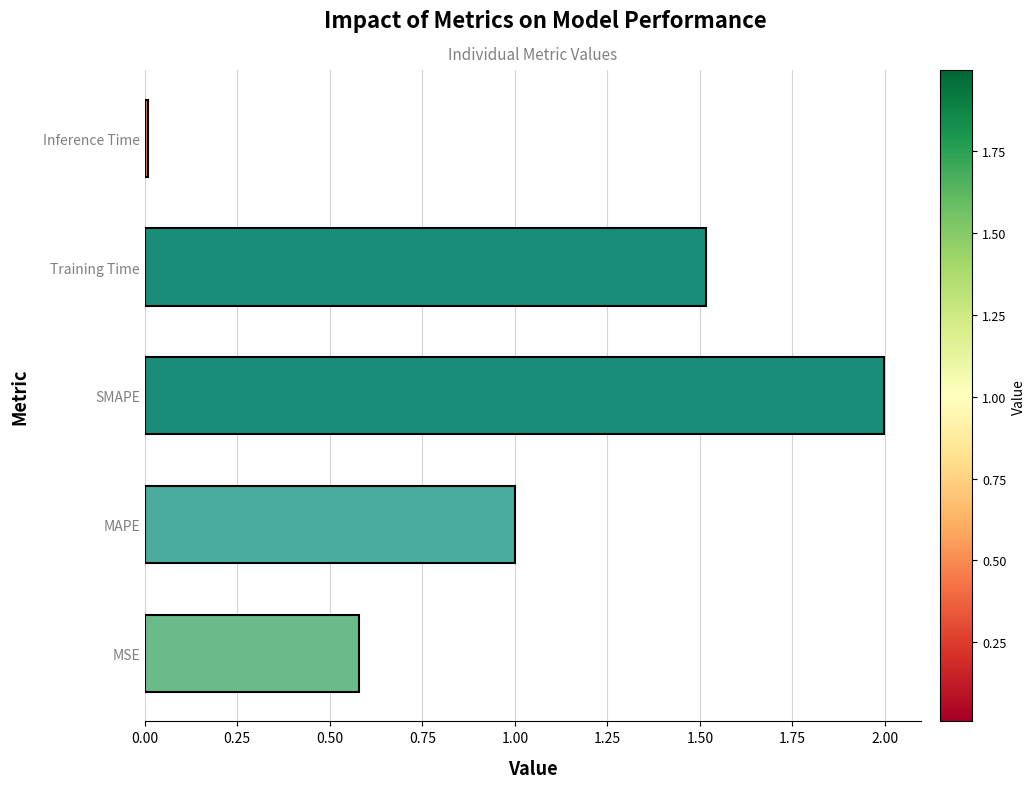

List the labels in order of value, smallest first.

Inference Time, MSE, MAPE, Training Time, SMAPE